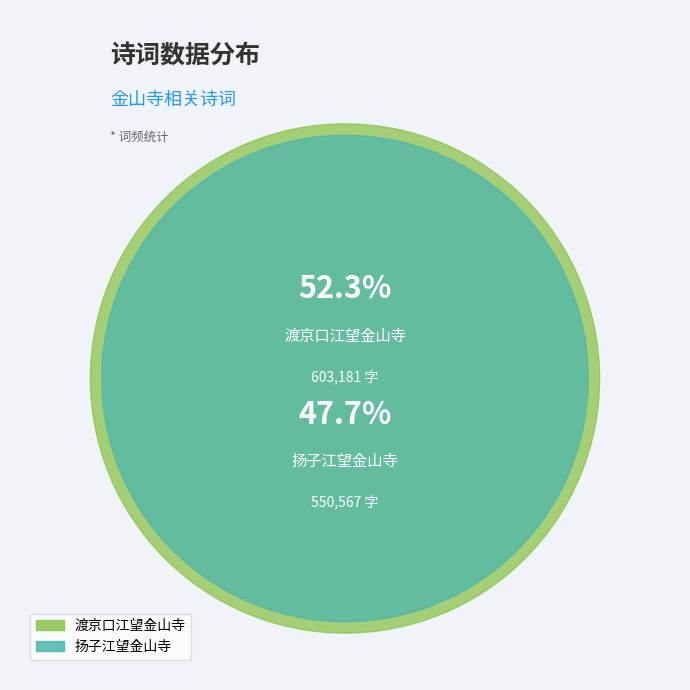

What is the smallest slice in the pie chart?

扬子江望金山寺